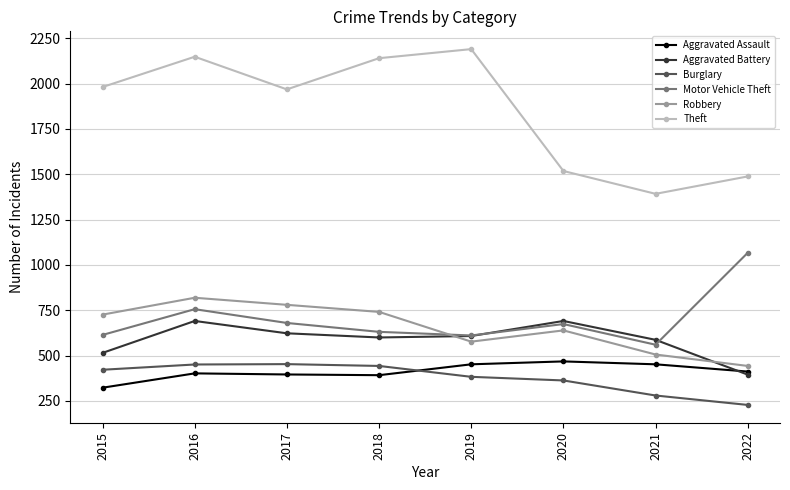

True or false: Motor Vehicle Theft has more than 0 interior local peaks.

True